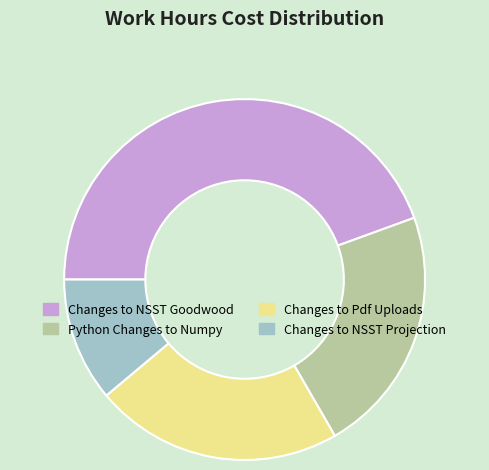

Is it true that Changes to Pdf Uploads is 22% of the pie?

True